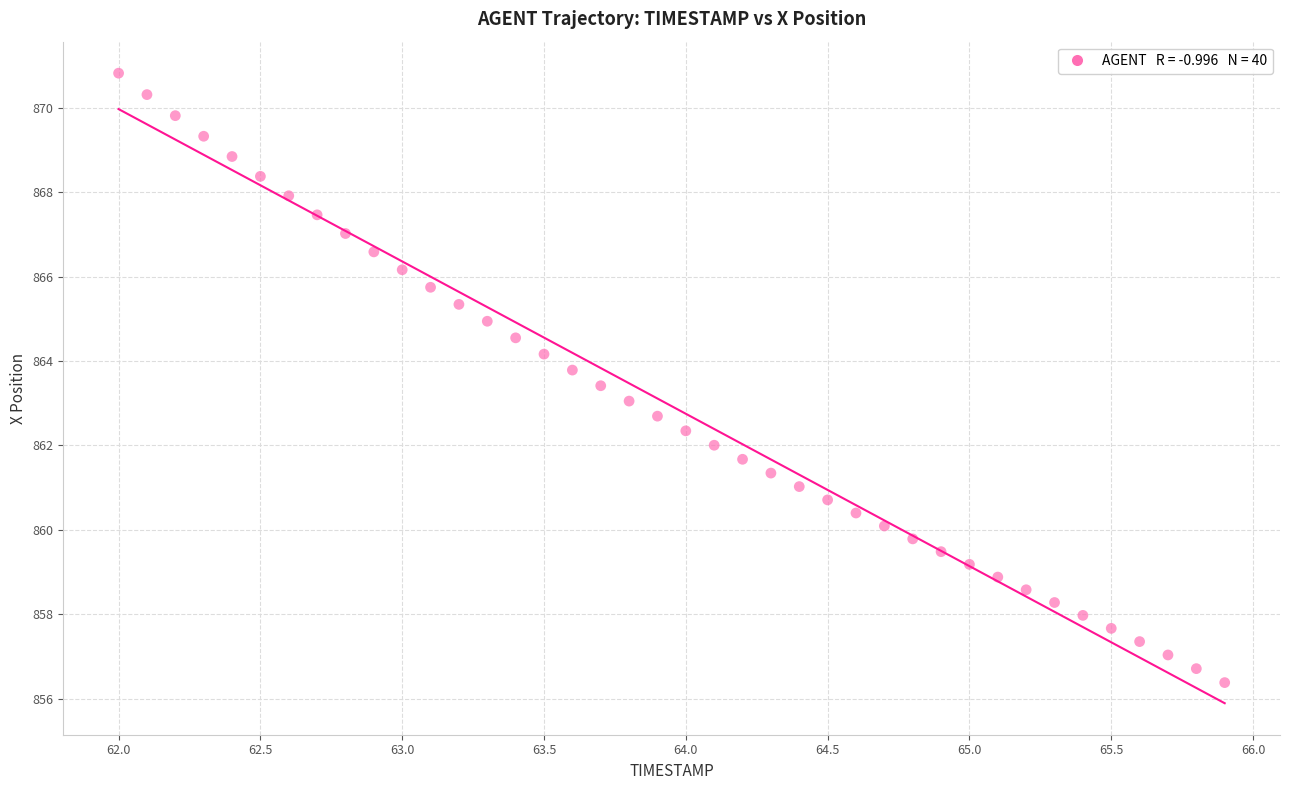

What is the range of X values (max minus min)?

3.9